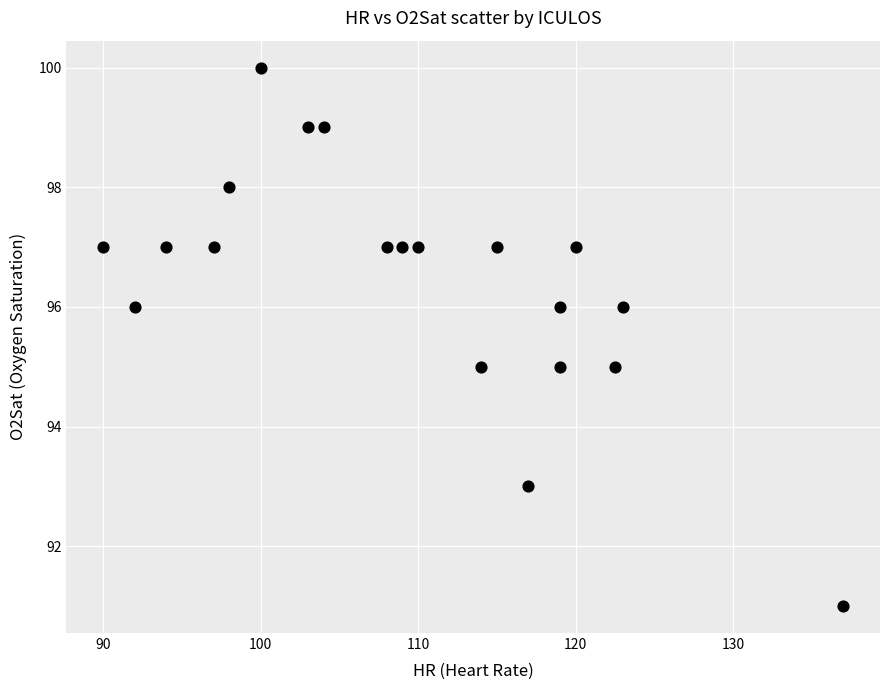

How many data points are displayed?

20